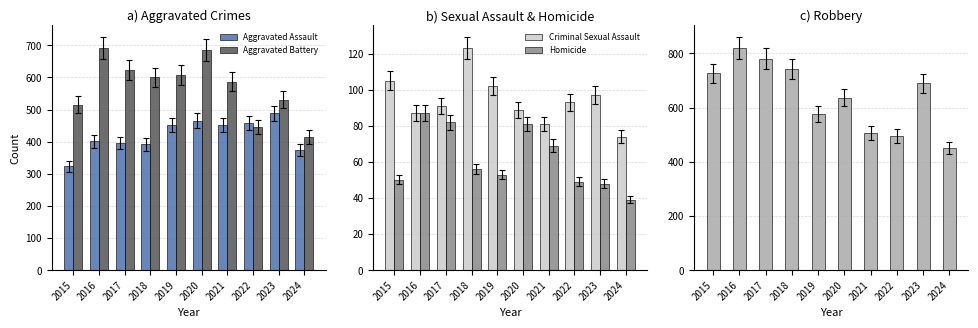

Reading left to right, transcribe all the data shown in this chart.

Aggravated Assault: 2015=323	2016=402	2017=396	2018=392	2019=452	2020=466	2021=452	2022=458	2023=488	2024=375
Aggravated Battery: 2015=515	2016=691	2017=623	2018=600	2019=608	2020=686	2021=587	2022=446	2023=530	2024=415
Criminal Sexual Assault: 2015=105	2016=87	2017=91	2018=123	2019=102	2020=89	2021=81	2022=93	2023=97	2024=74
Homicide: 2015=50	2016=87	2017=82	2018=56	2019=53	2020=81	2021=69	2022=49	2023=48	2024=39
Robbery: 2015=726	2016=819	2017=780	2018=741	2019=577	2020=637	2021=506	2022=495	2023=690	2024=450